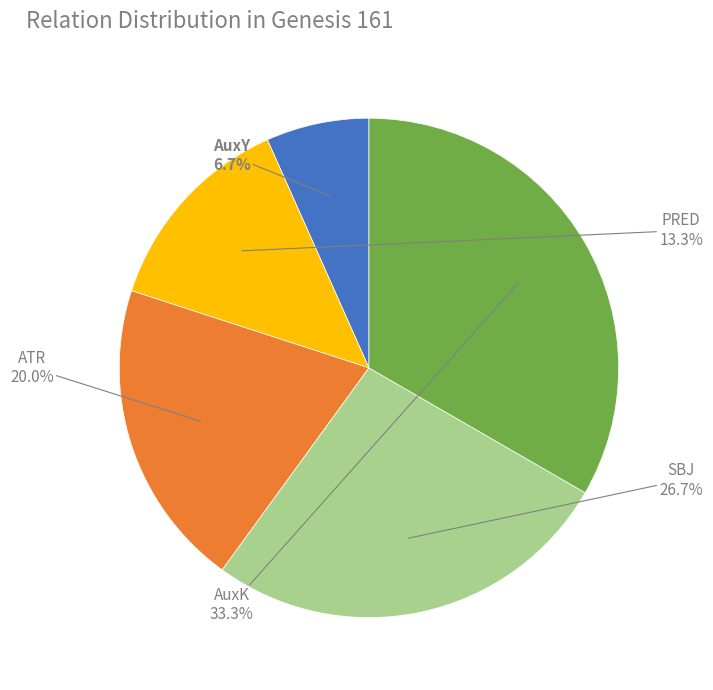

How many segments does this pie chart have?

5